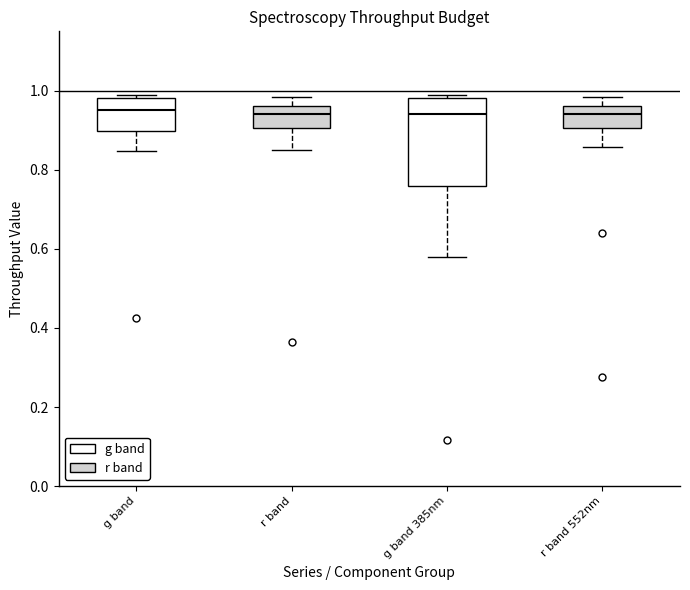

Comparing the boxes themselves (not the whiskers), which one is the tallest?

g band 385nm